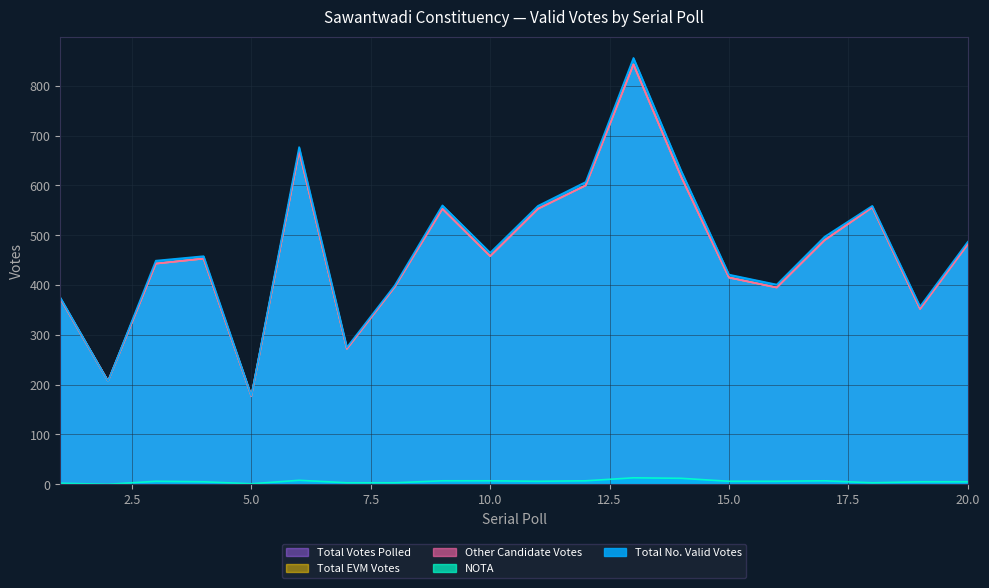

Which series changed the most between 5 and 19?

Total No. Valid Votes